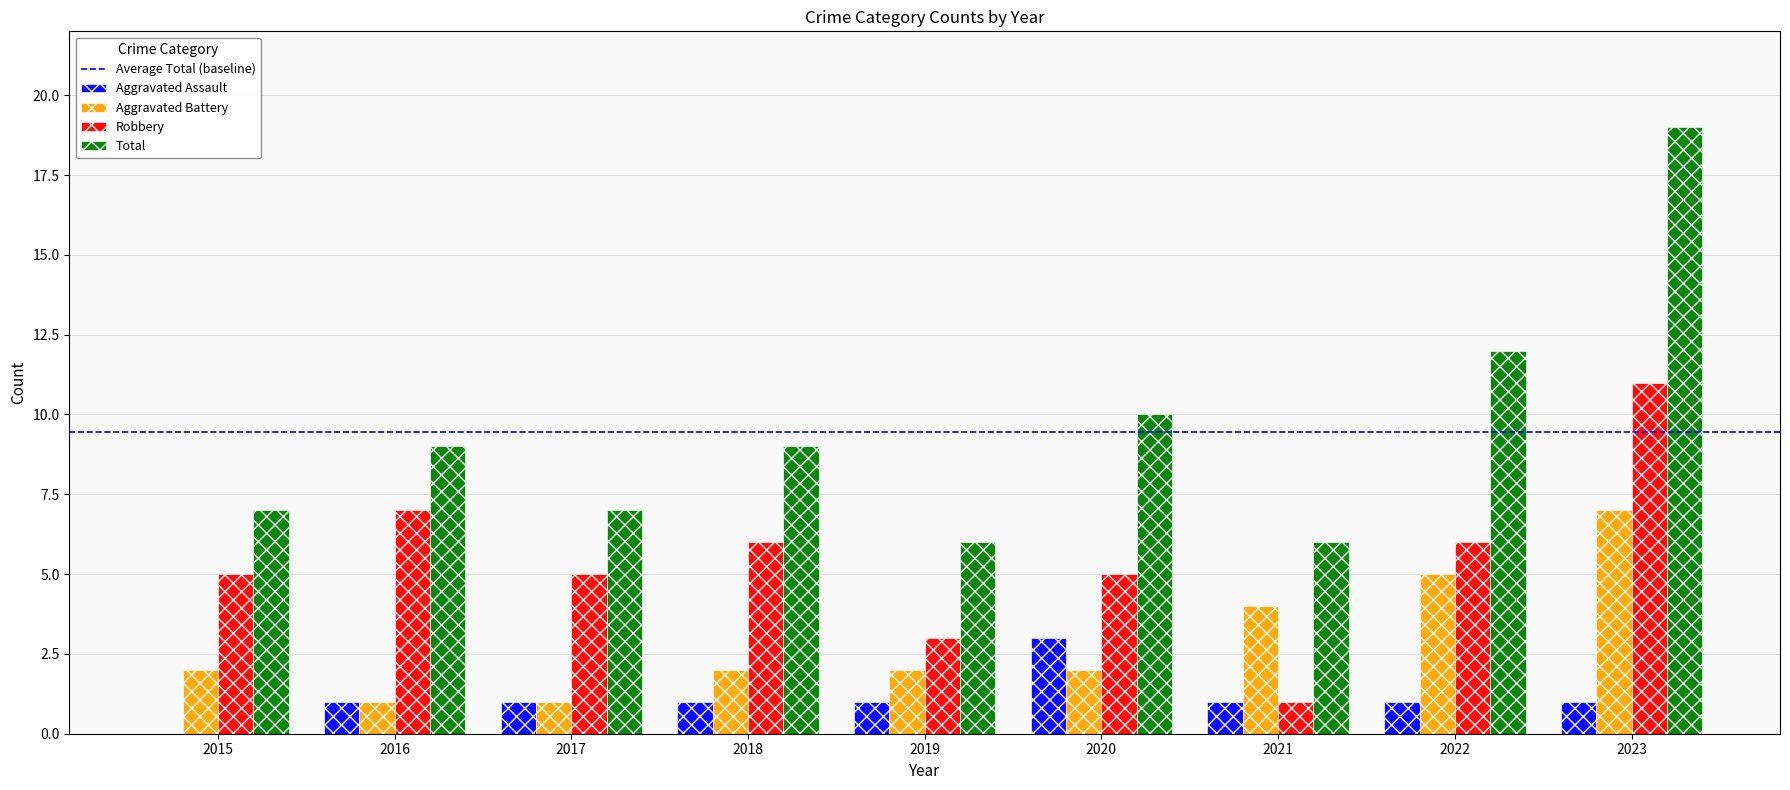

Between 2015 and 2022, which series saw the biggest shift?

Total